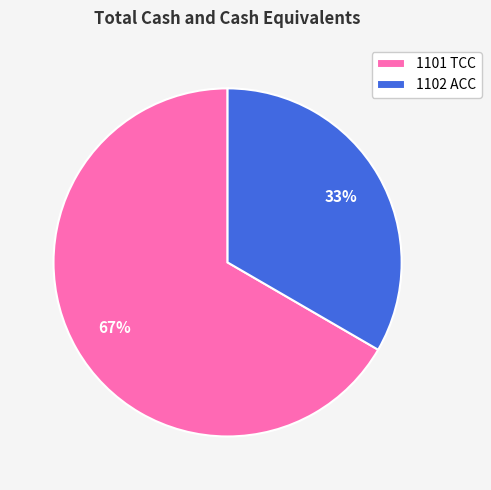

What is the majority slice?

1101 TCC